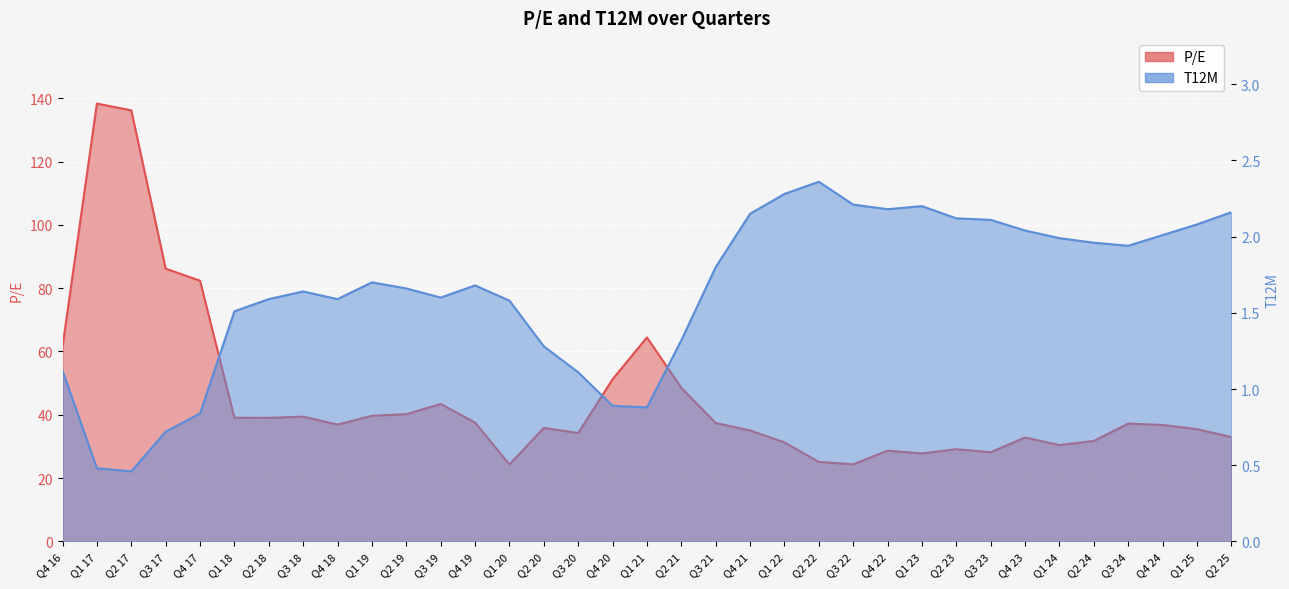

Where is P/E nearest to the value 81?

Q4 17